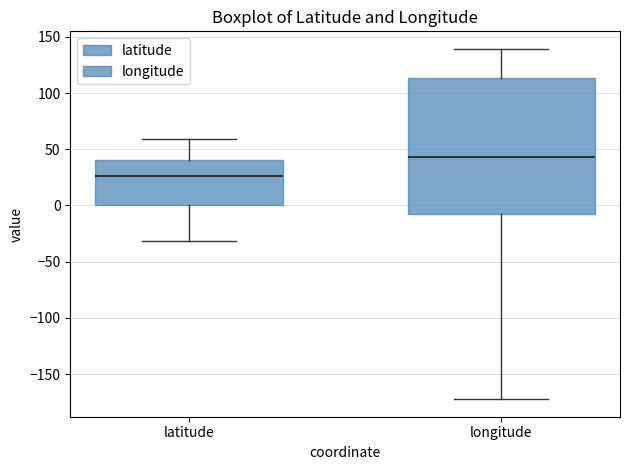

Which box is the tallest, from its lower edge to its upper edge?

longitude